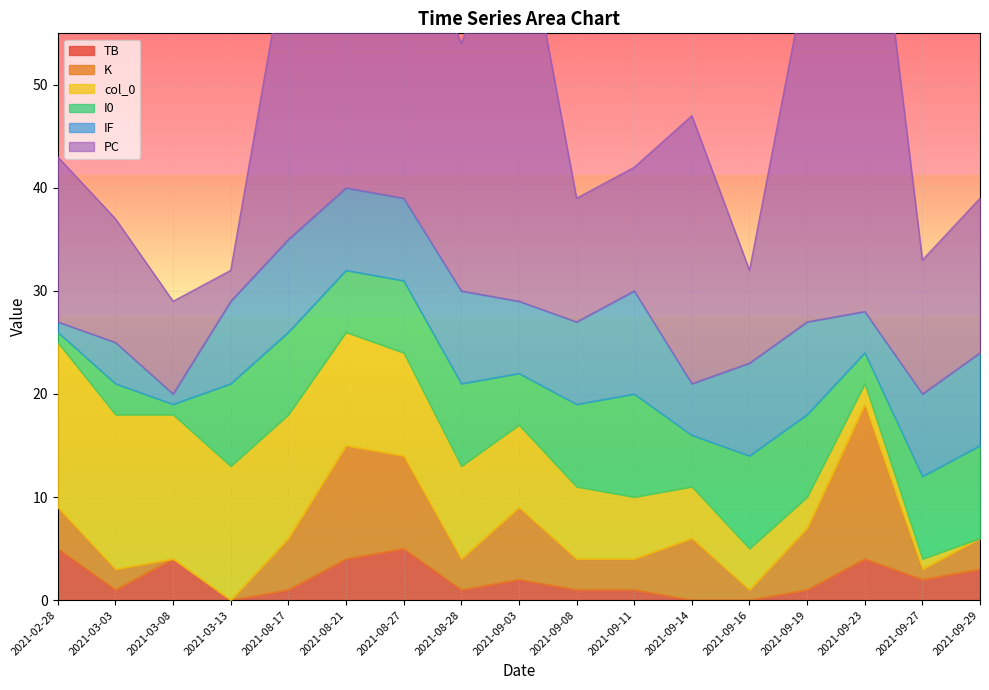

Is it true that TB equals 1 at 2021-09-19?

True